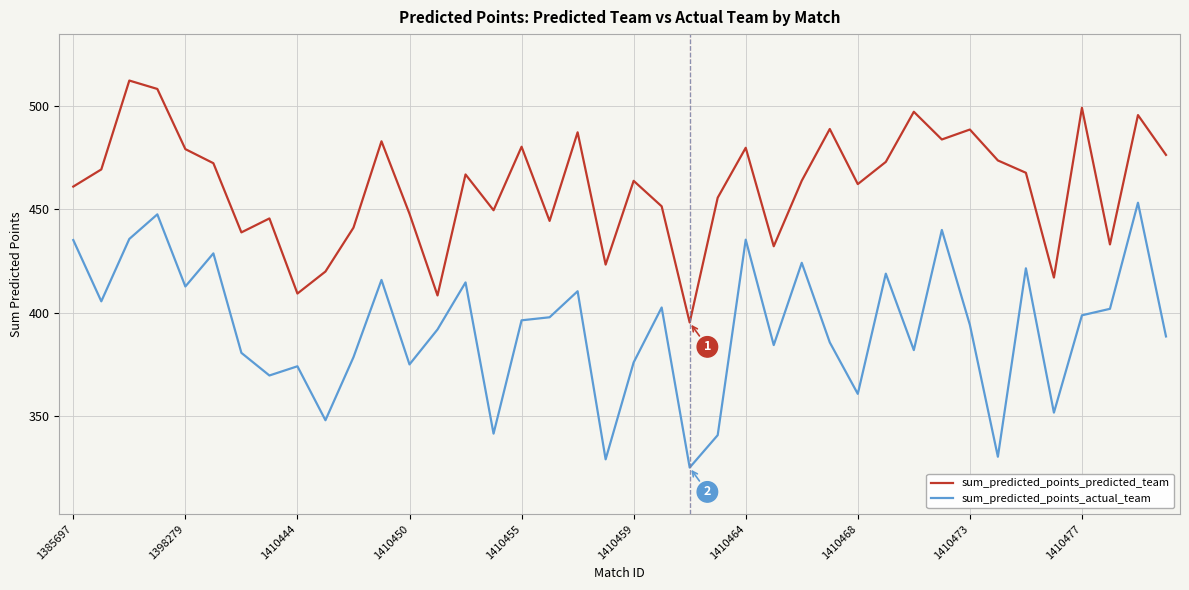

Which series has the widest spread of values?

sum_predicted_points_actual_team